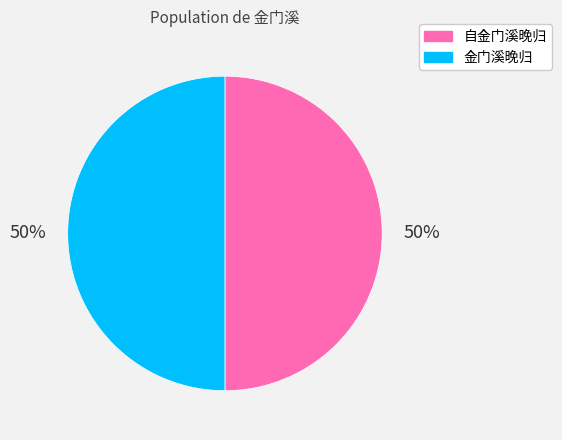

Approximately how many times larger is the value at 自金门溪晚归 compared to 金门溪晚归?

1.0